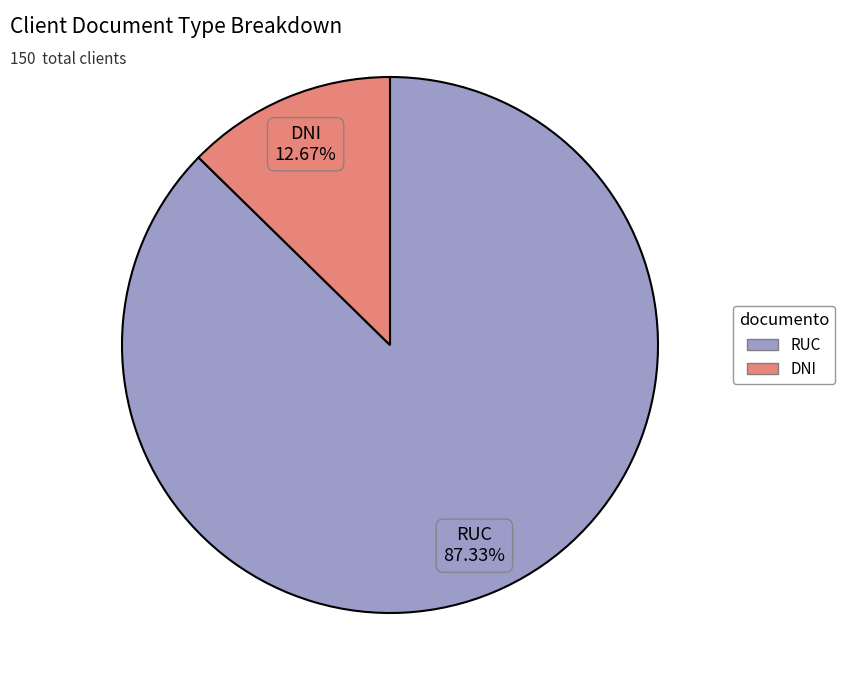

Rank the categories by value from highest to lowest.

RUC, DNI